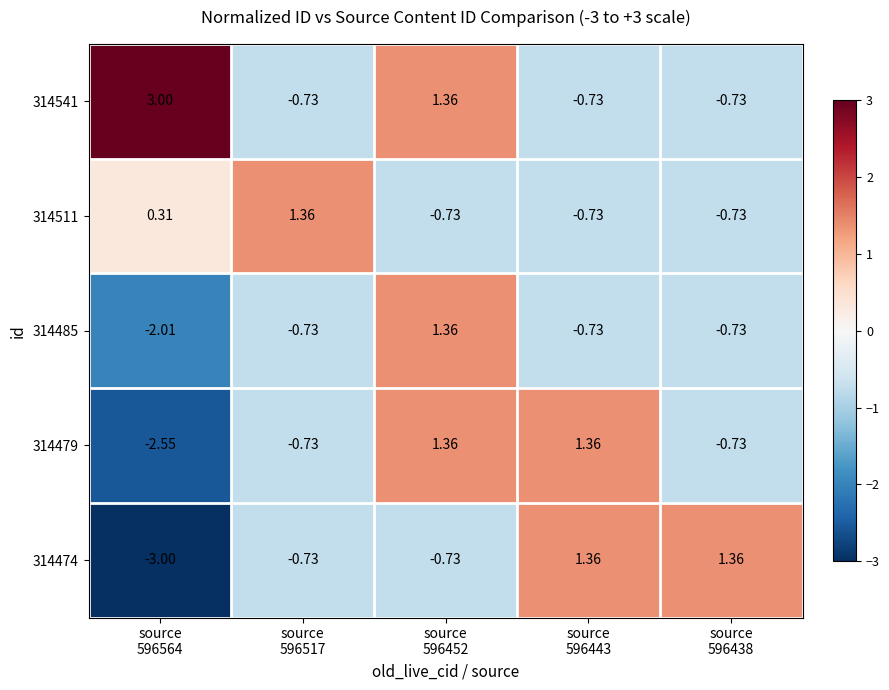

At source 596517, list the series in order from largest to smallest.

314511, 314541, 314485, 314479, 314474